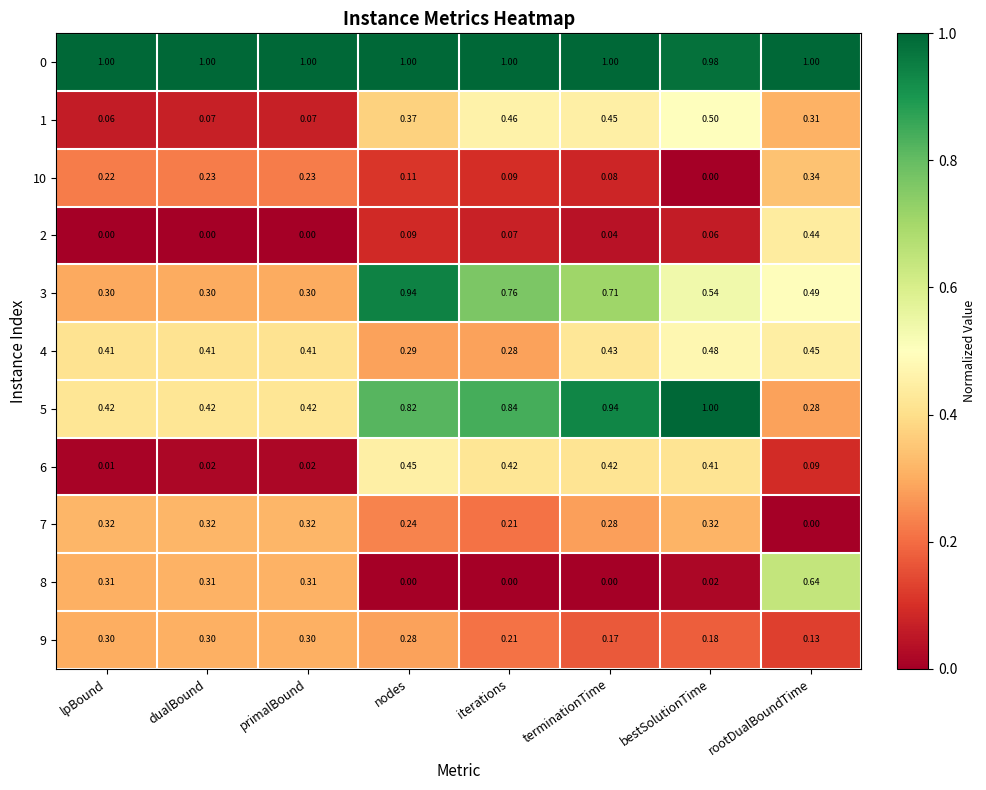

At which category is the sum across all series the highest?

nodes